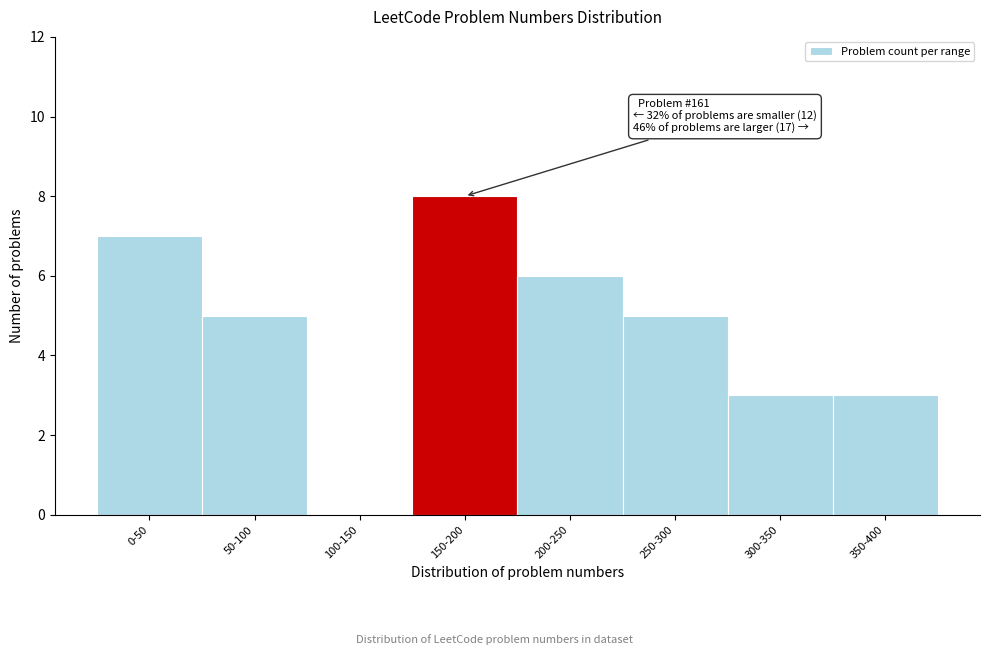

Reading right to left, list all the values displayed in this chart.

350-400=3	300-350=3	250-300=5	200-250=6	150-200=8	100-150=0	50-100=5	0-50=7